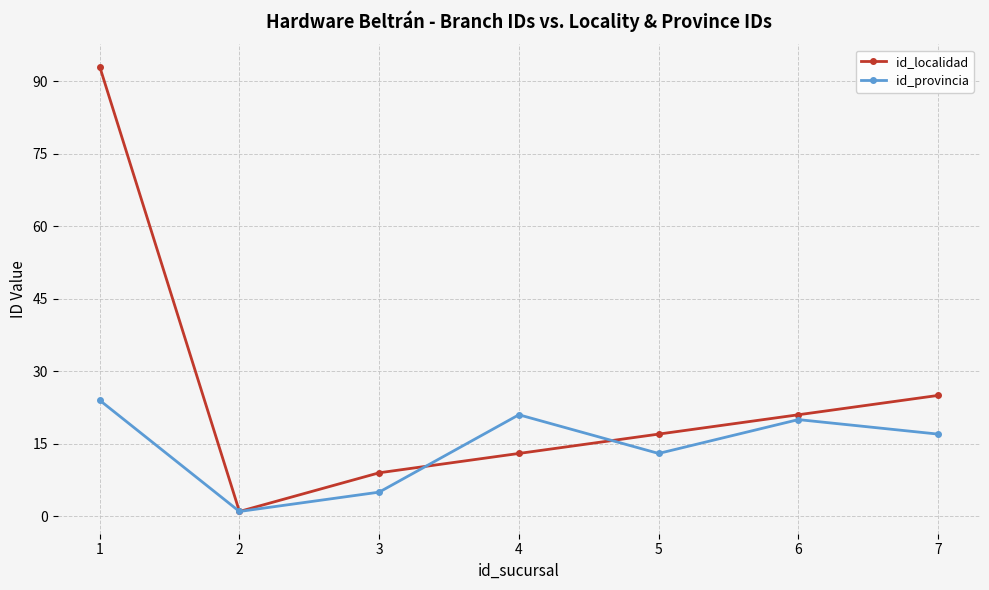

The id_provincia series shows 17 at 7. True or false?

True